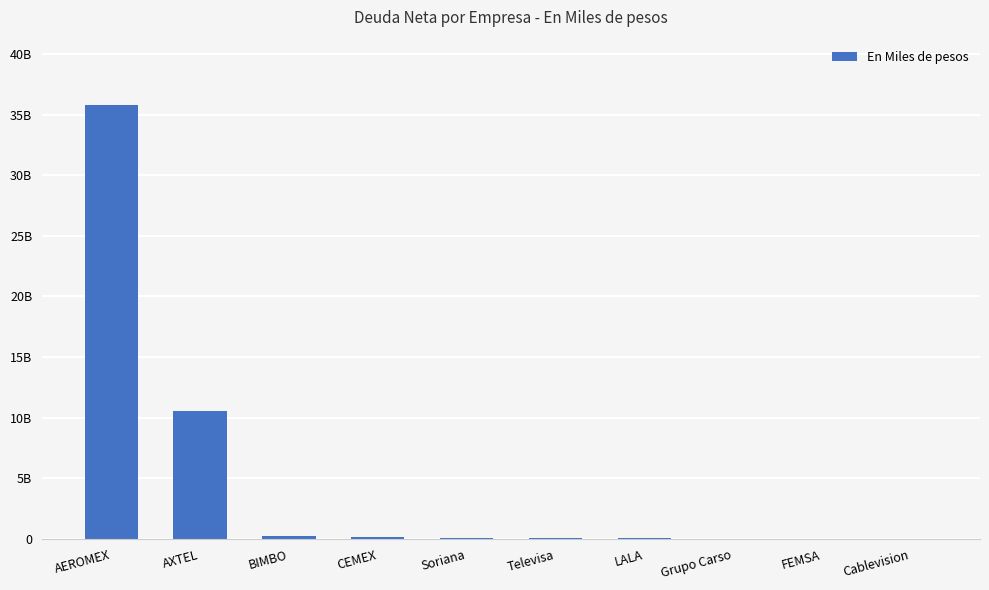

List the labels in order of value, largest first.

AEROMEX, AXTEL, BIMBO, CEMEX, Soriana, Televisa, LALA, Grupo Carso, FEMSA, Cablevision